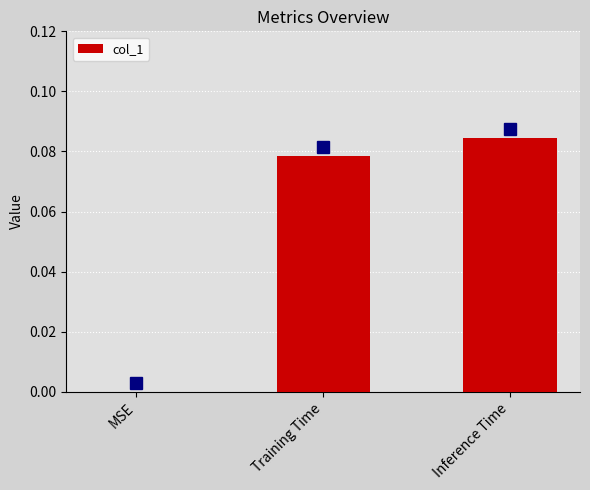

Between MSE and Training Time, which is larger?

Training Time